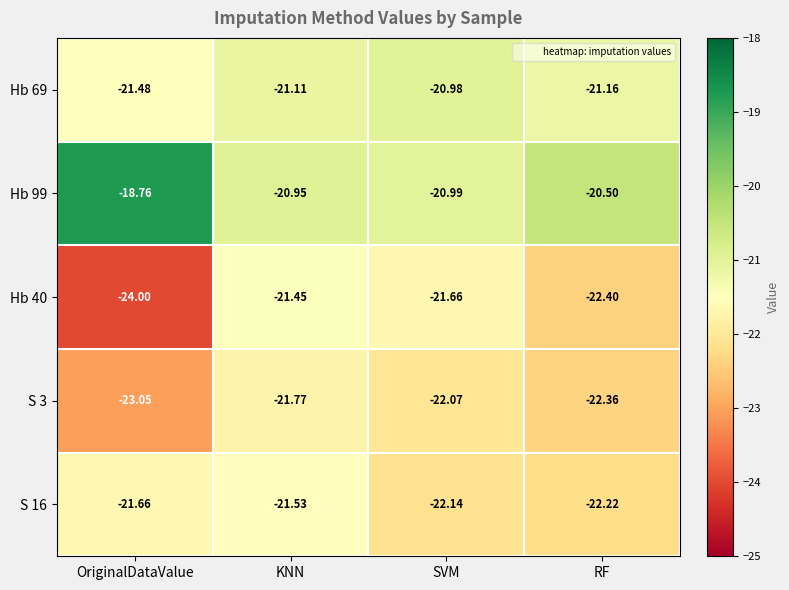

What is the spread (max minus min) of values at KNN?

0.8